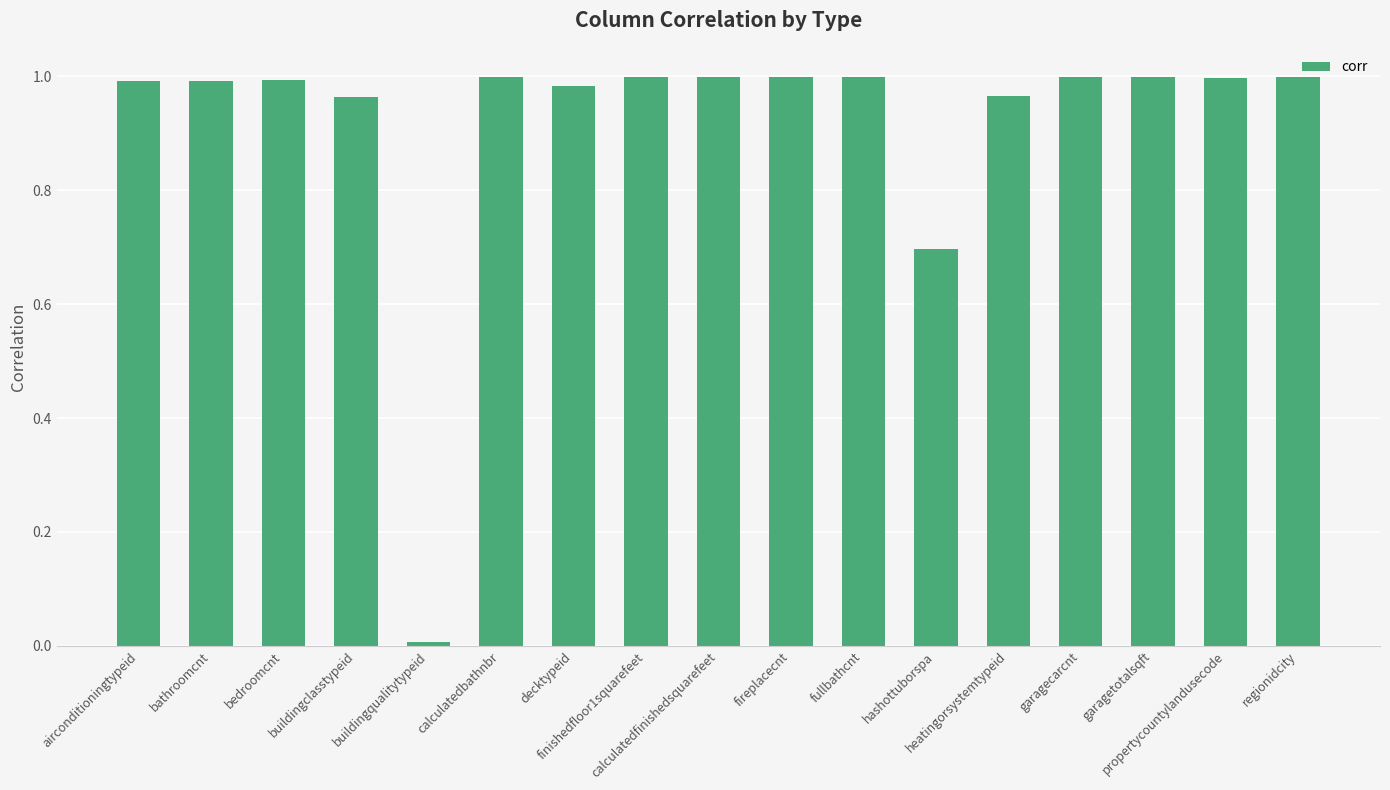

Is it true that the value at buildingclasstypeid is 1.0?

True